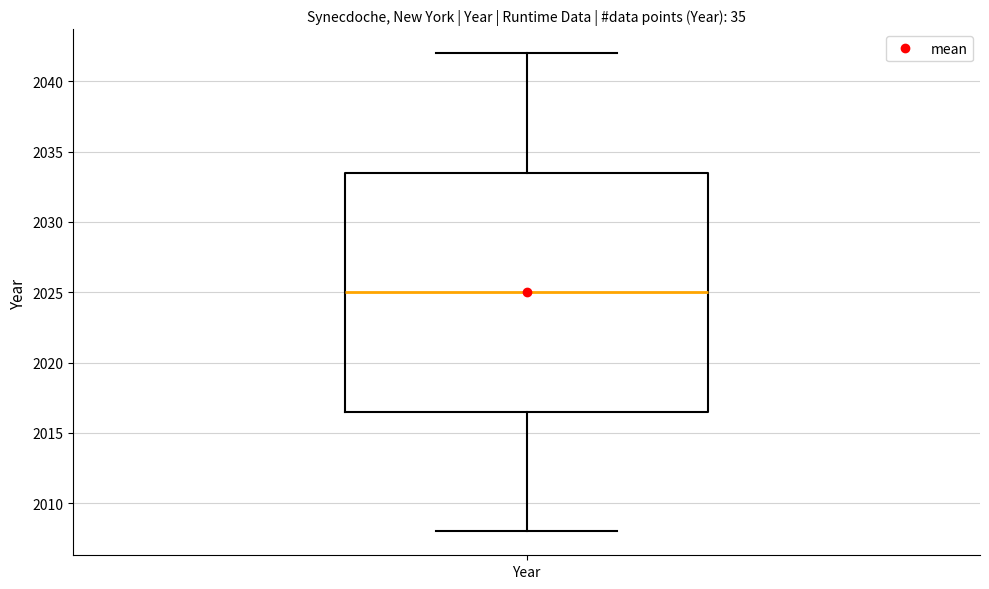

Where does the median line of the box for Year sit on the y-axis? The values are not printed on the chart, so give them approximately, as read against the axis.

2025.0